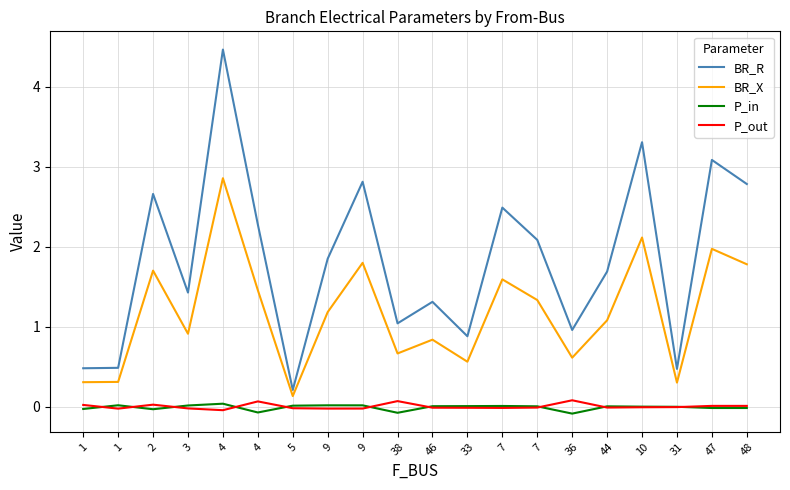

Does the chart have visible grid lines?

Yes